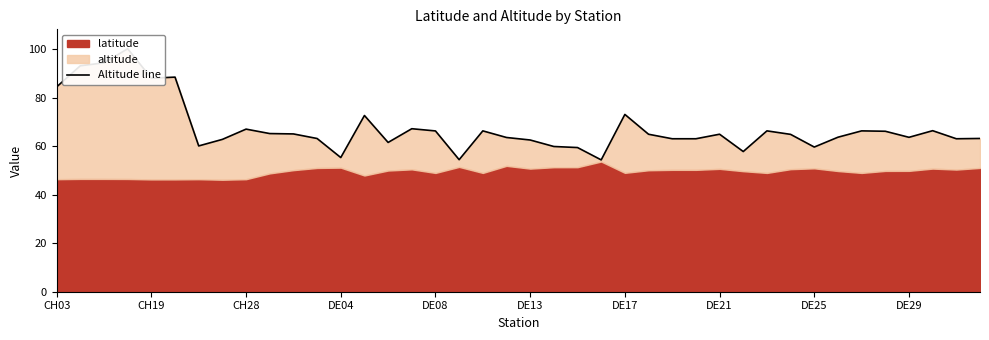

Rank the categories by value from lowest to highest.

23, 17, 12, 29, 22, 32, 21, DE17, 14, 20, DE21, 27, 26, 38, 11, 39, 19, 36, 33, 31, 25, 28, 10, DE29, 35, 16, 34, 18, 30, 37, DE25, 15, 13, 24, CH03, DE08, DE13, CH19, CH28, DE04